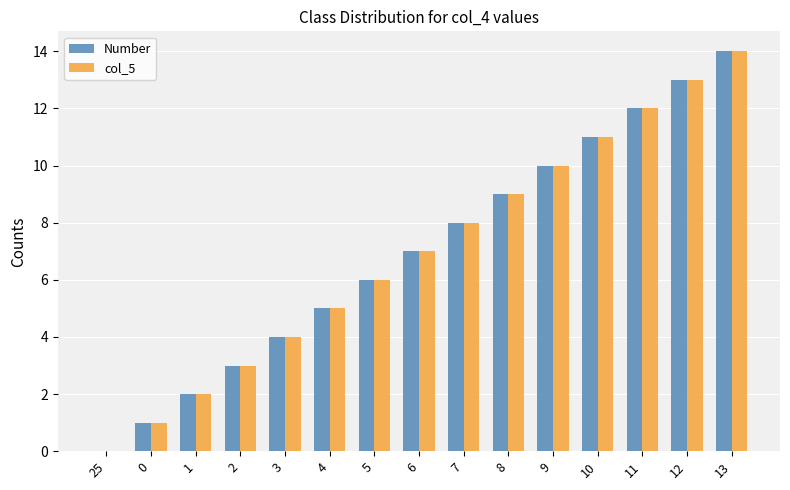

The col_5 series shows 6 at 5. True or false?

True